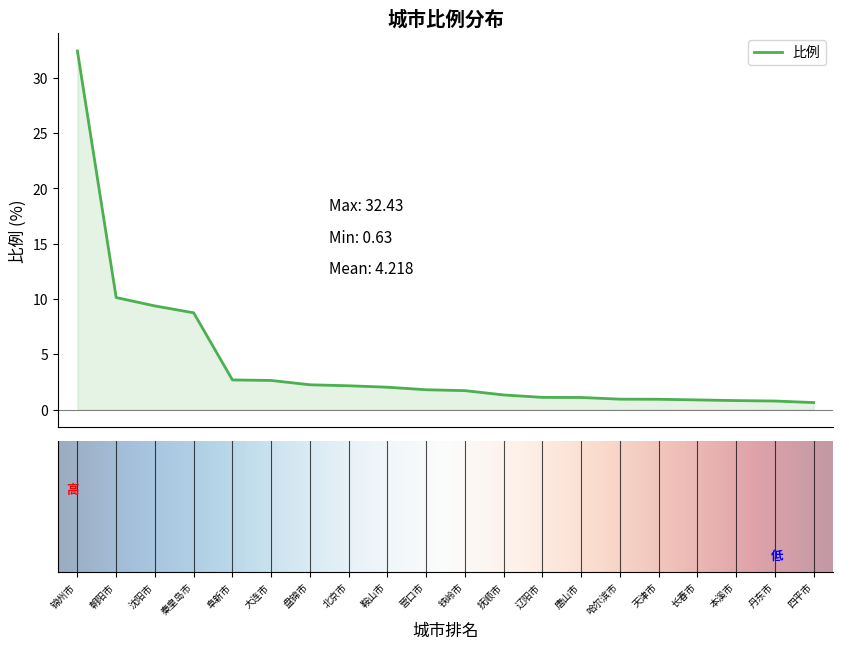

What is the greatest value displayed?

32.4